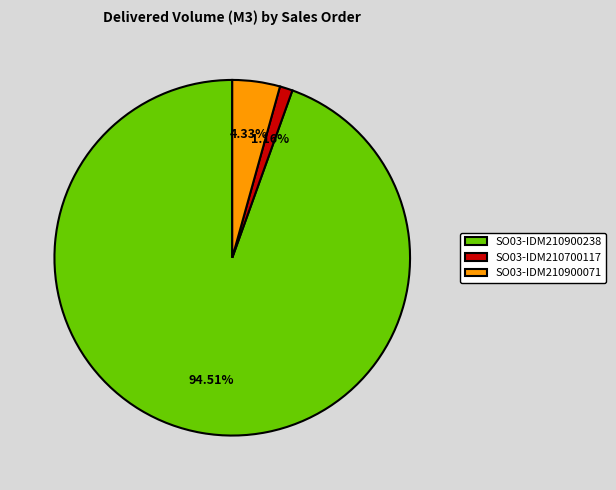

Which category has the biggest portion of the pie?

SO03-IDM210900238